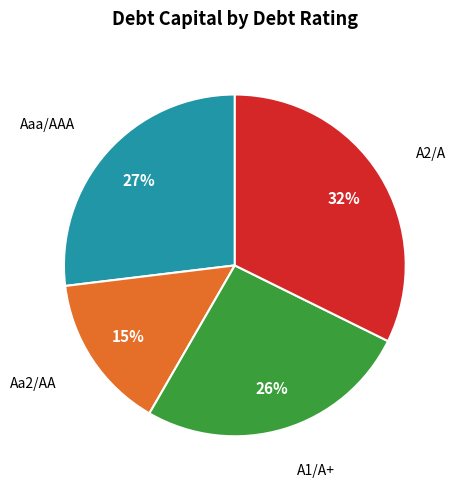

How many slices are in this pie chart?

4